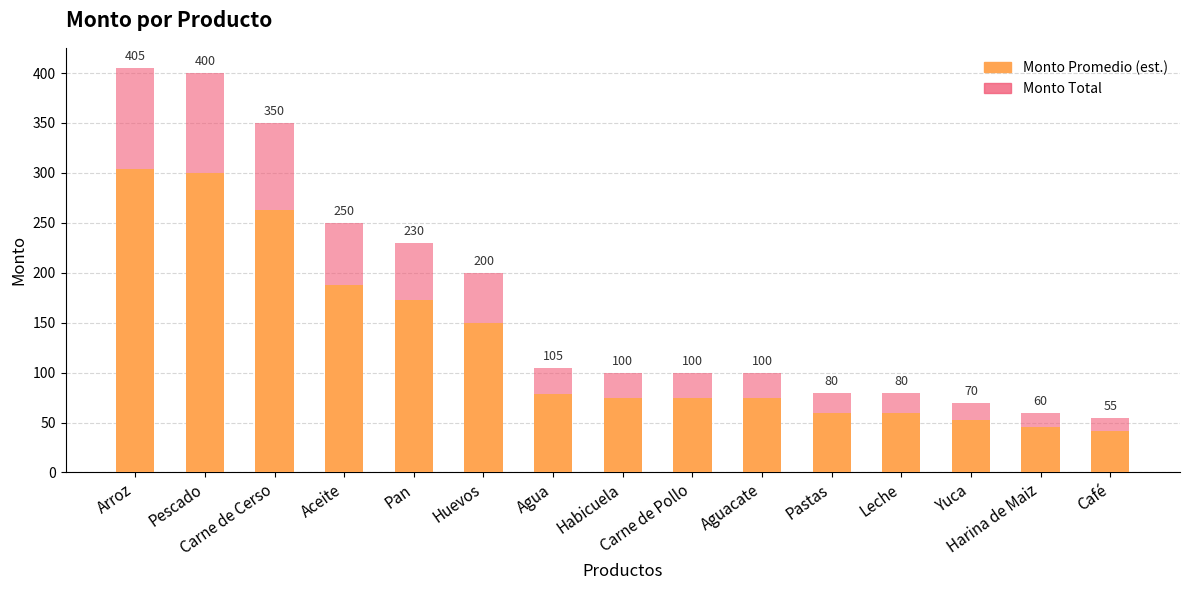

At which category is the sum across all series the highest?

Arroz